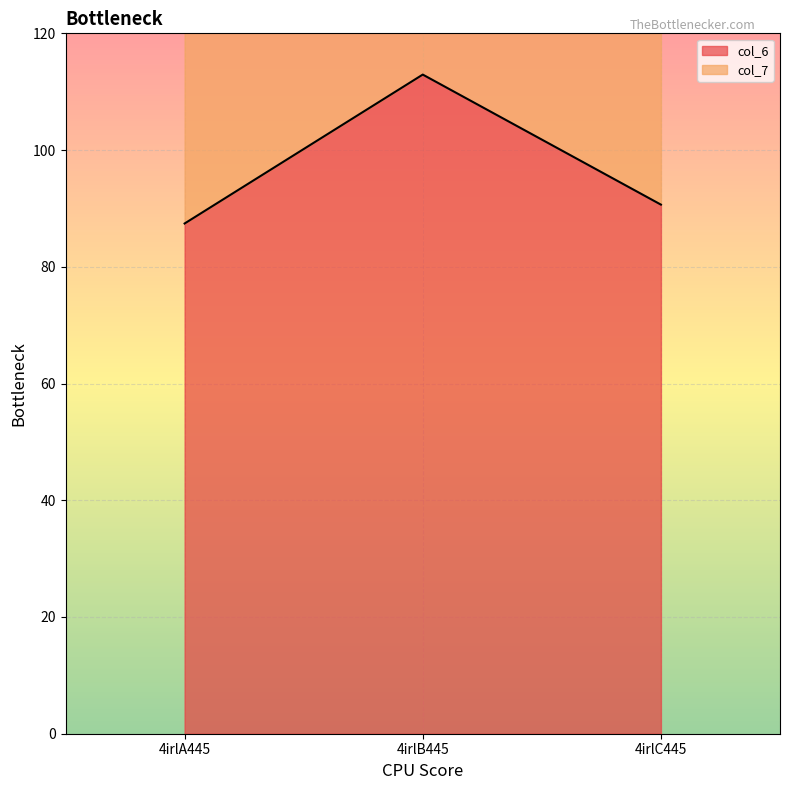

What is the label of the 2nd point from the right?

4irlB445